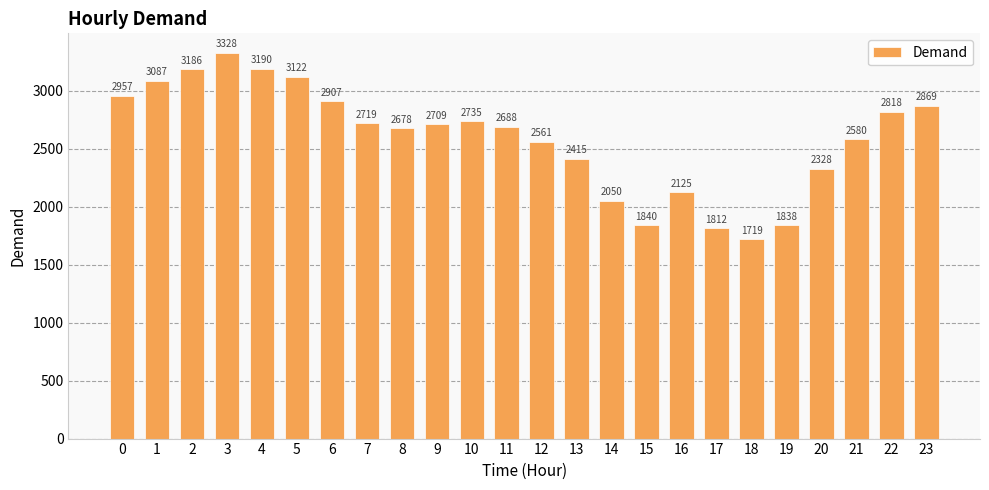

Reading right to left, what are all the values shown in this chart?

2869	2818	2580	2328	1838	1719	1812	2125	1840	2050	2415	2561	2688	2735	2709	2678	2719	2907	3122	3190	3328	3186	3087	2957